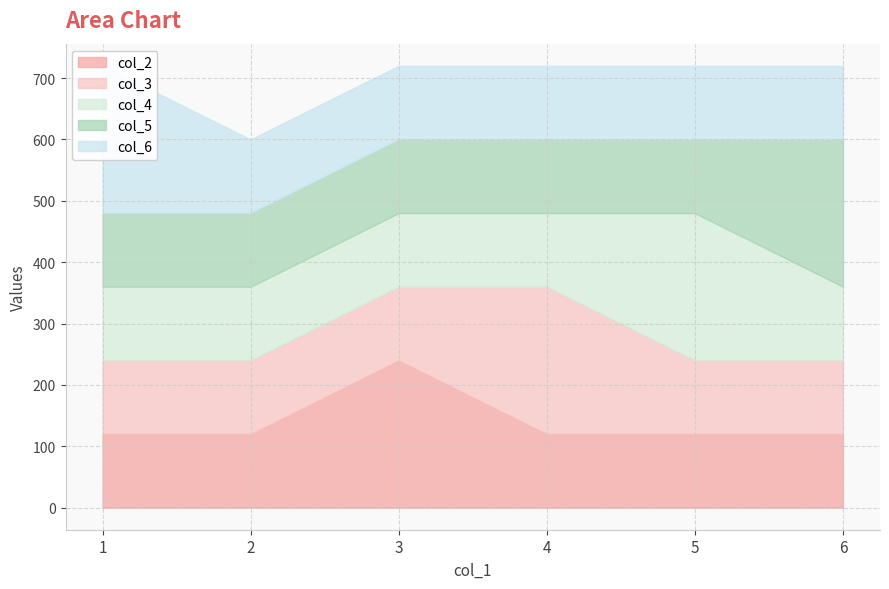

Between 1 and 6, which series saw the biggest shift?

col_5